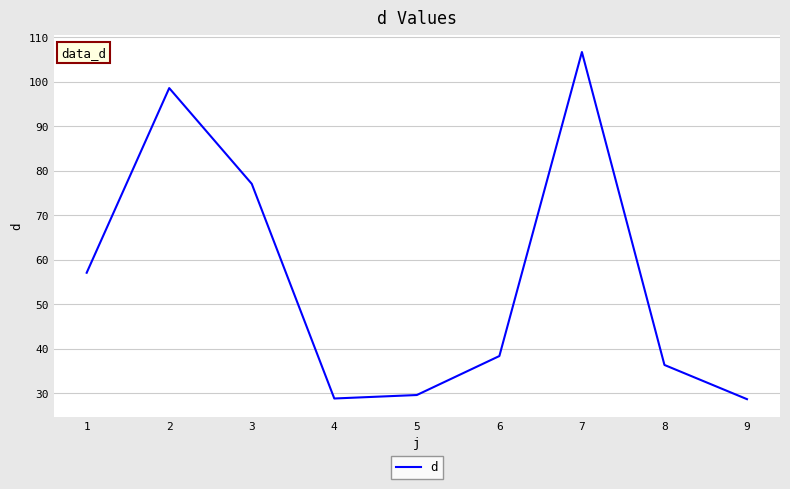

How many categories are shown in the chart?

9